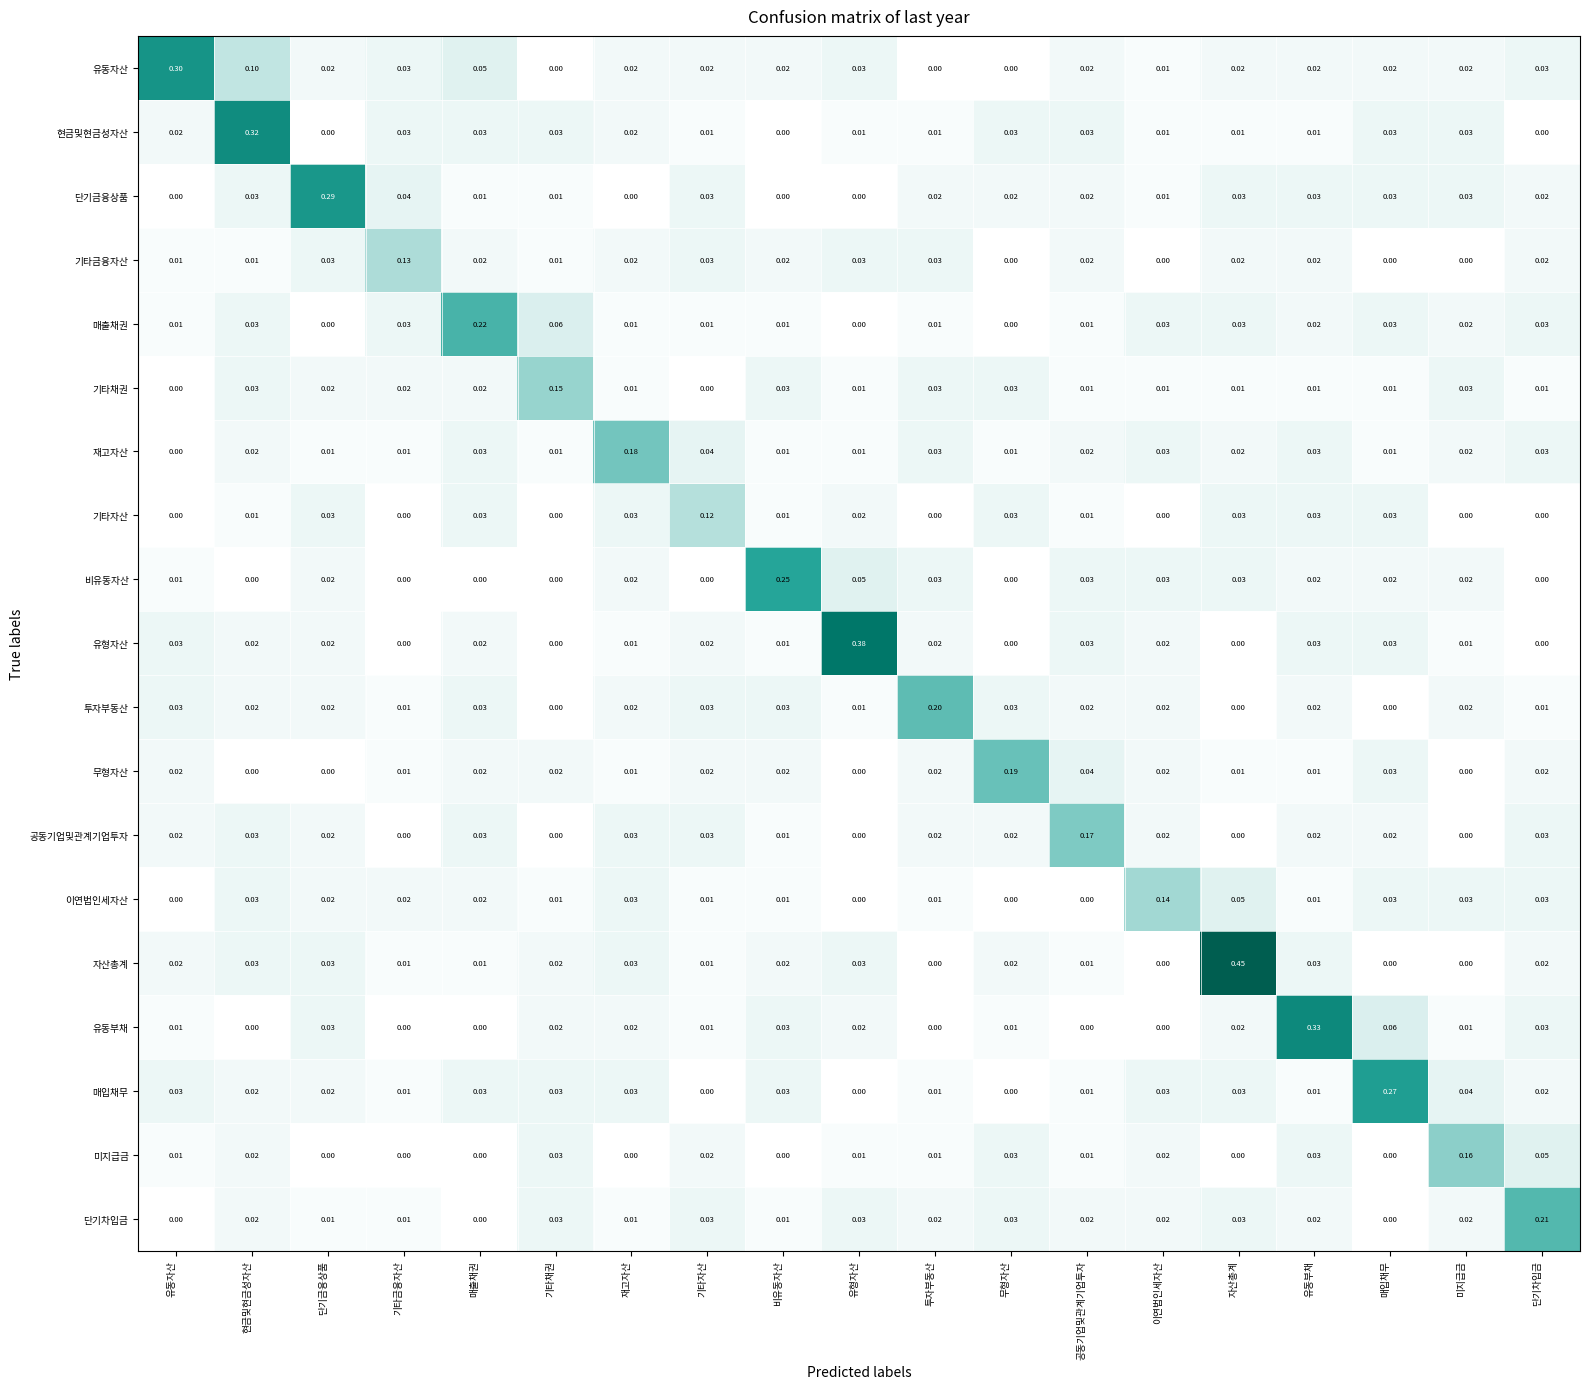

At which label does 자산총계 reach its peak?

자산총계